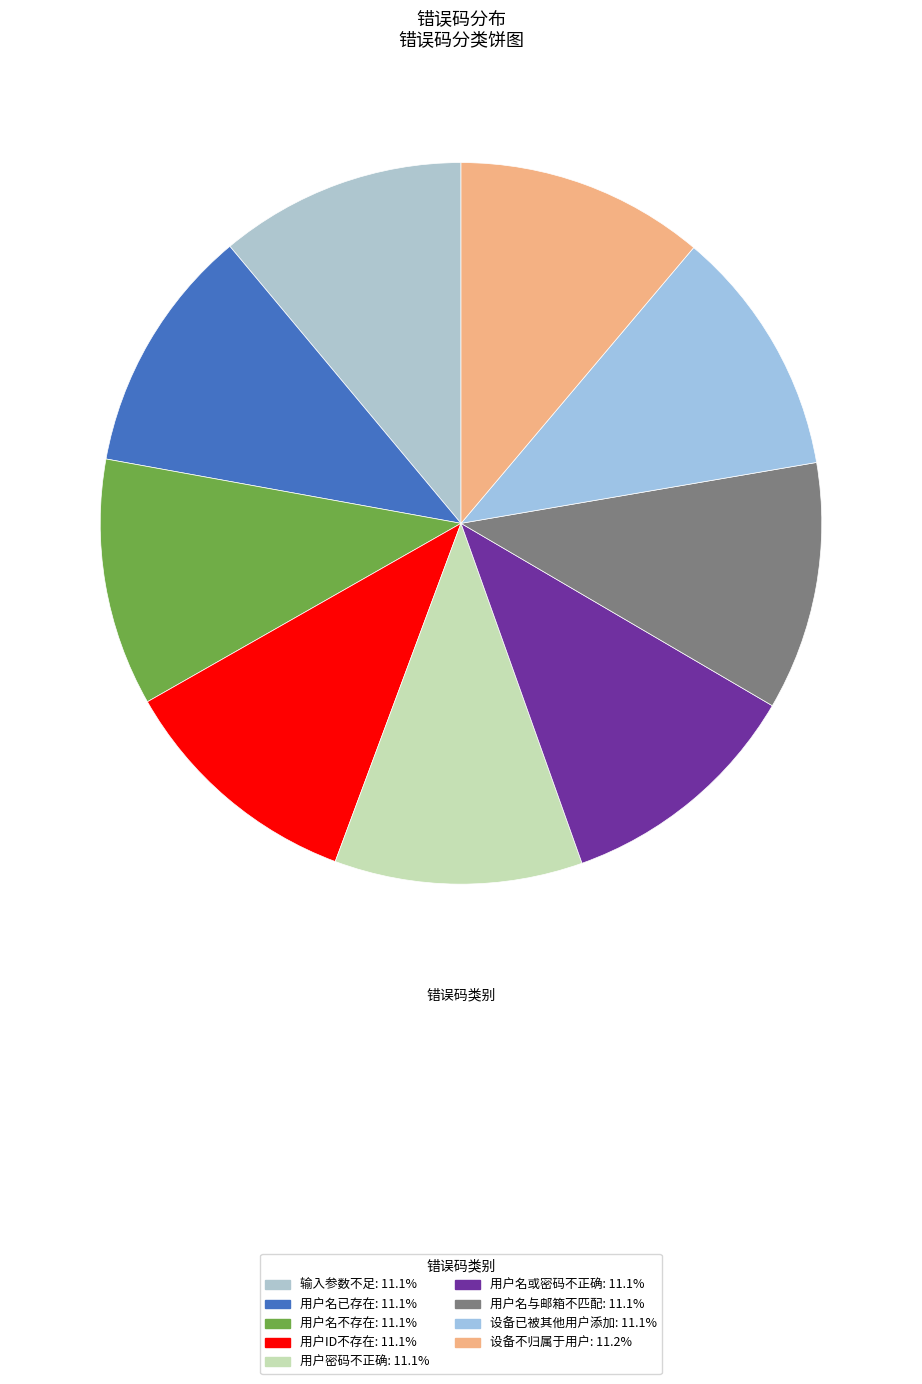

Is it true that 设备已被其他用户添加 is 11% of the pie?

True